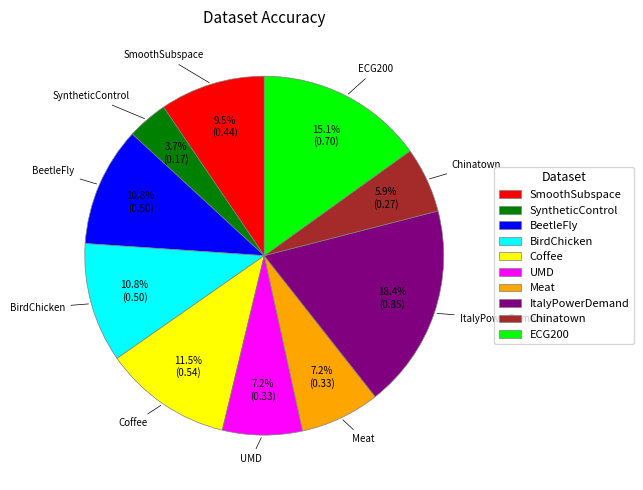

Is it true that ItalyPowerDemand is 18% of the pie?

True